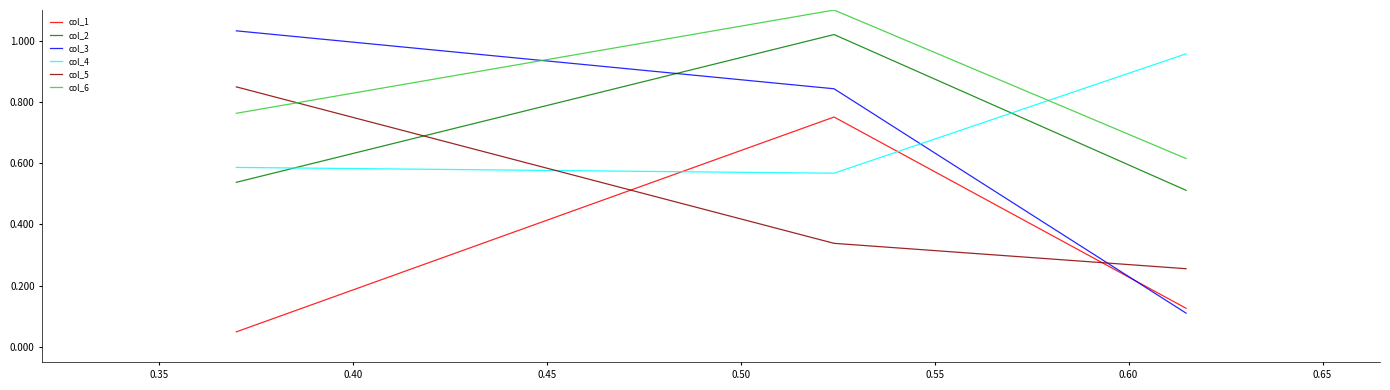

At how many categories does at least one series exceed 0?

3